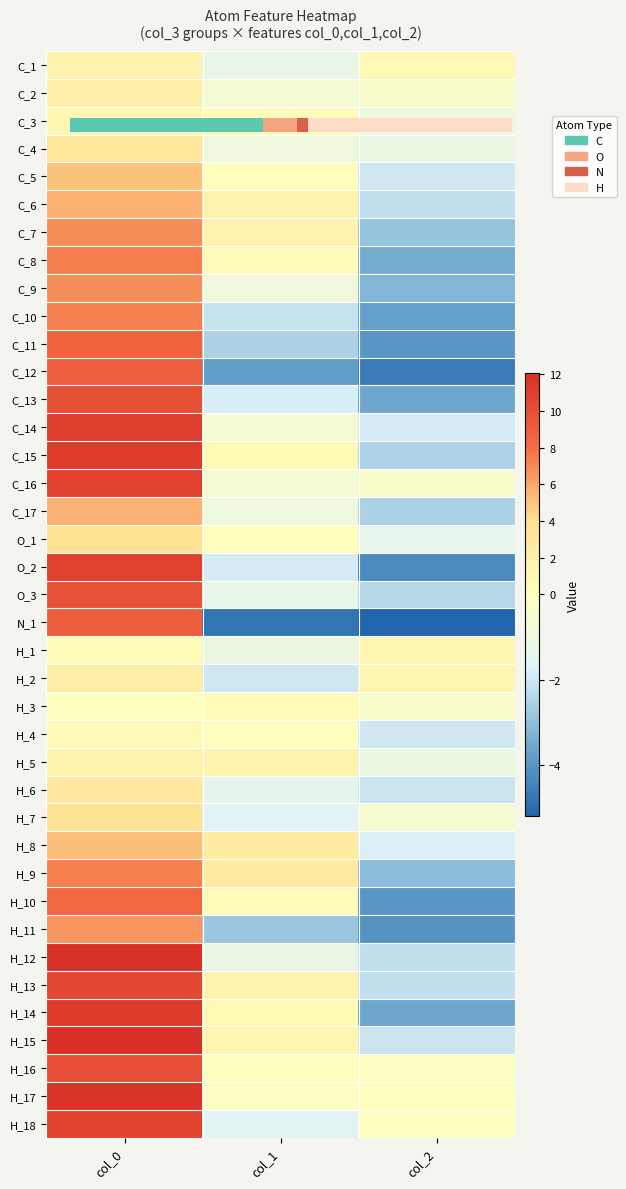

The value of H_13 at col_2 is -2.2. True or false?

True